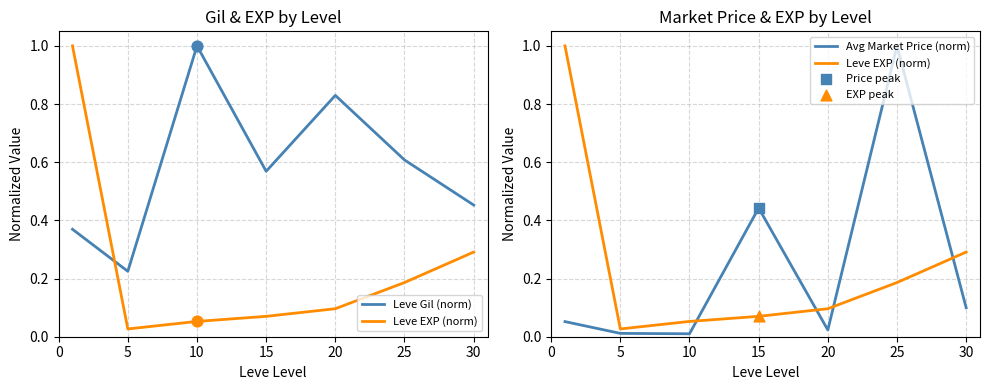

What is the total value across all series at 15?

1.1